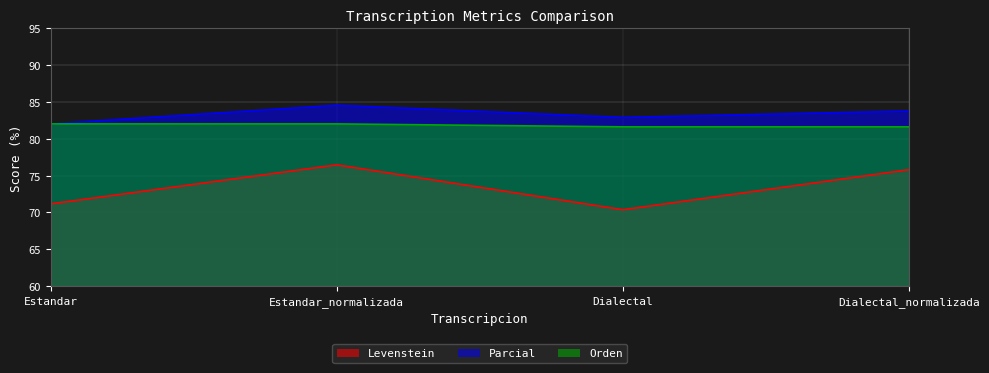

Reading right to left, what are all the values shown in this chart?

Levenstein: 75.8	70.4	76.5	71.2
Parcial: 83.8	82.9	84.6	82.0
Orden: 81.6	81.6	82.0	82.0